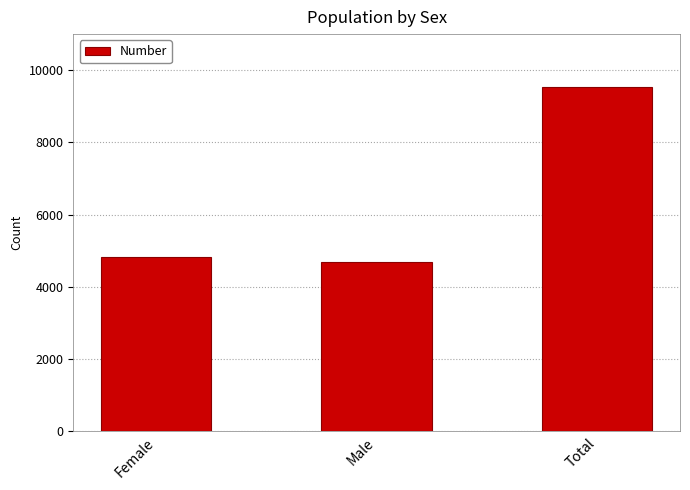

Reading left to right, transcribe all the data shown in this chart.

4830	4700	9530